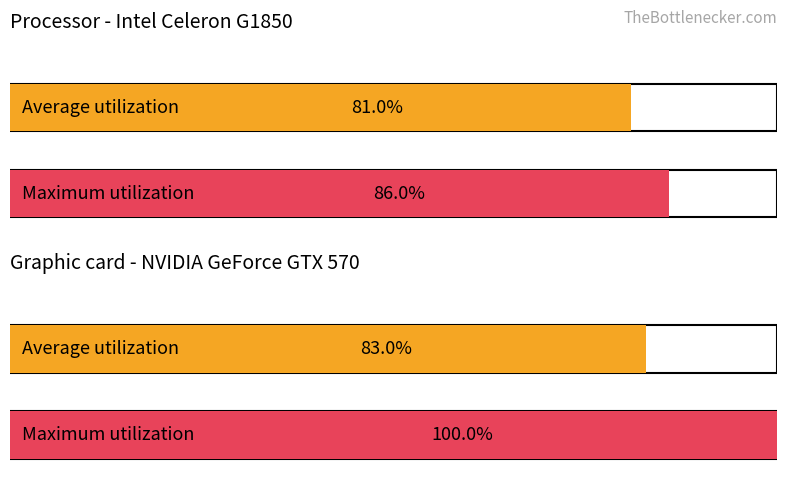

What is the minimum value for Average utilization?

81